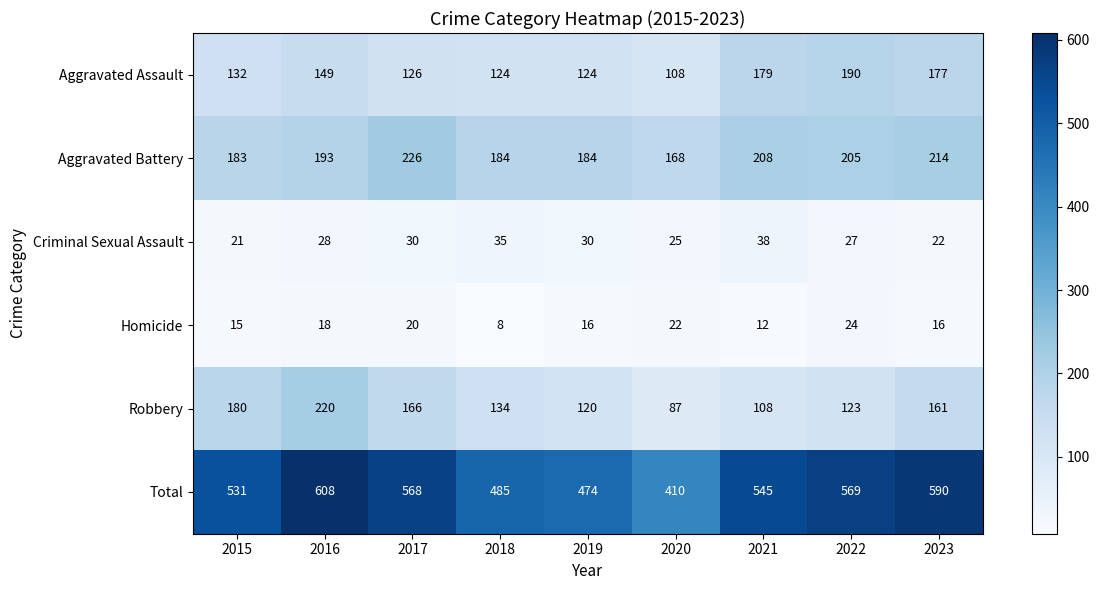

At which category does the chart reach its minimum across all series?

2018